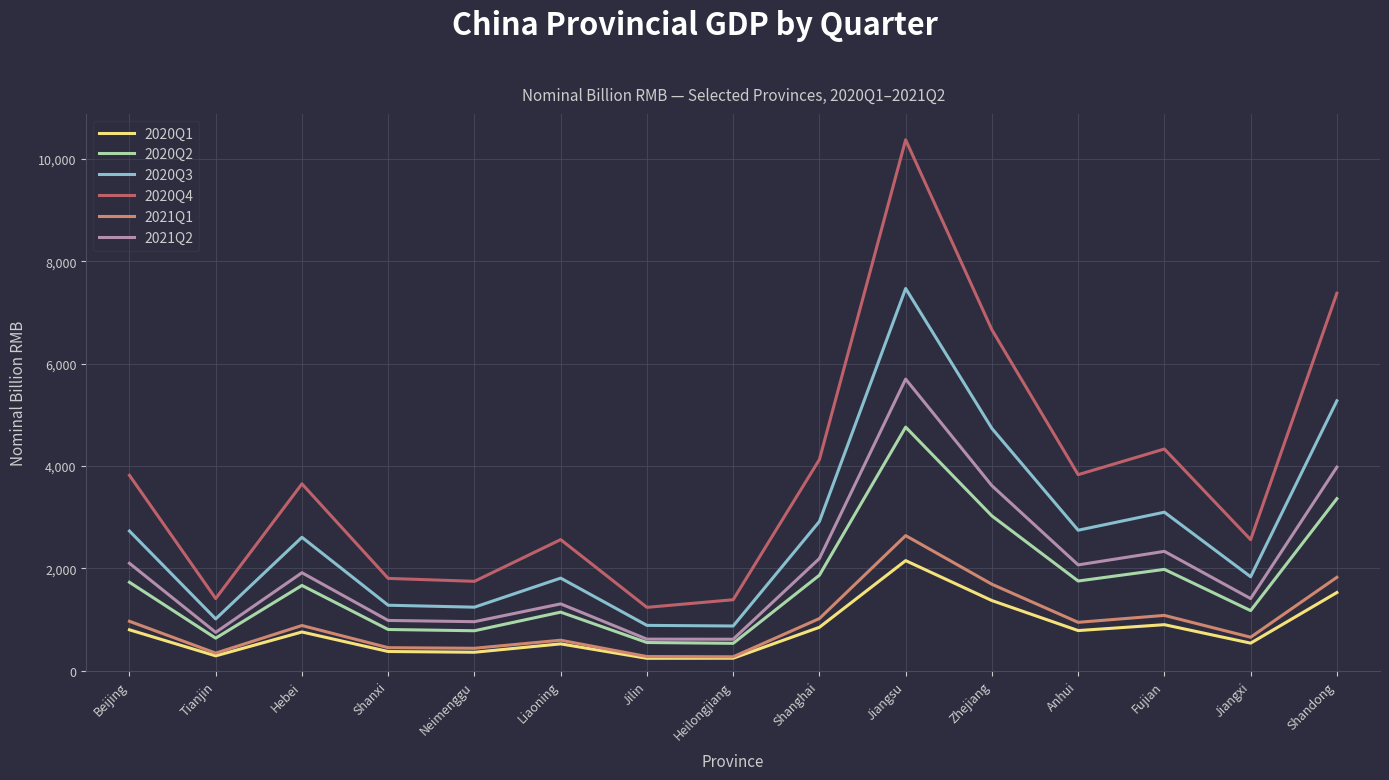

What is the difference between the maximum and minimum values in the 2020Q3 series?

6591.5